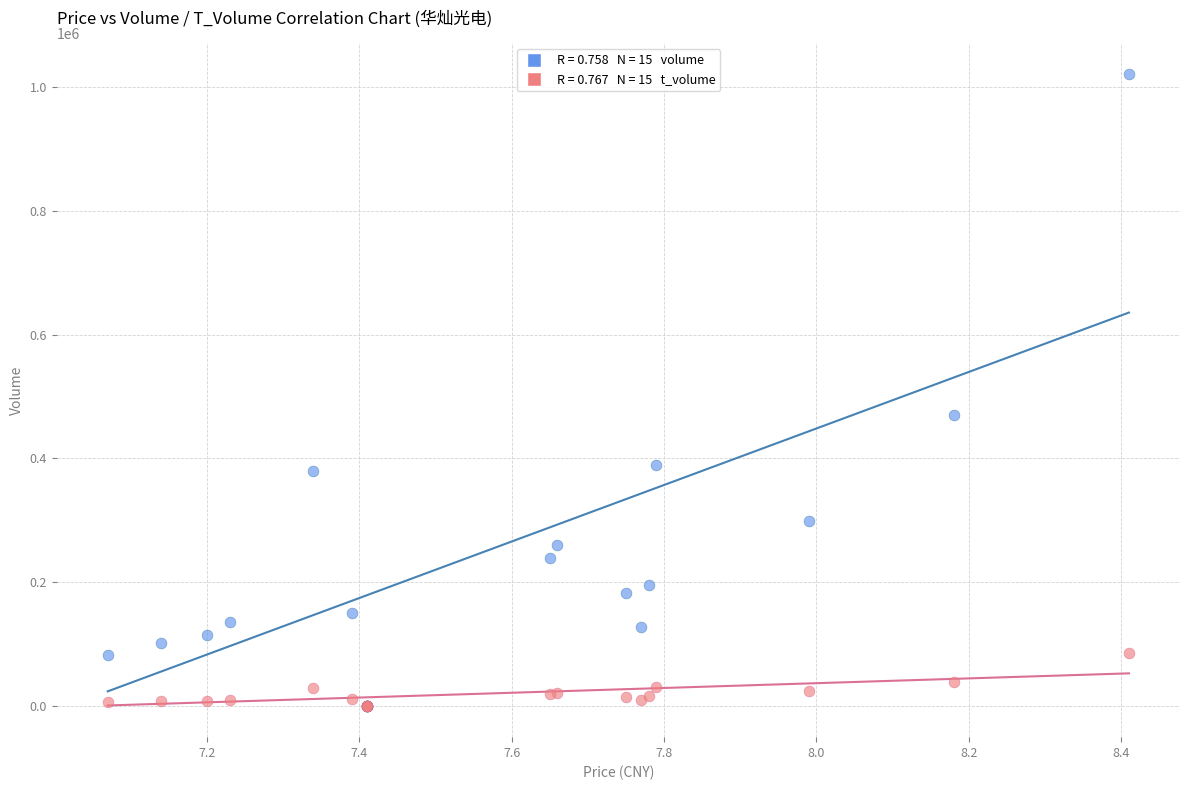

Across all series, what Y value is closest to 510432?

470122